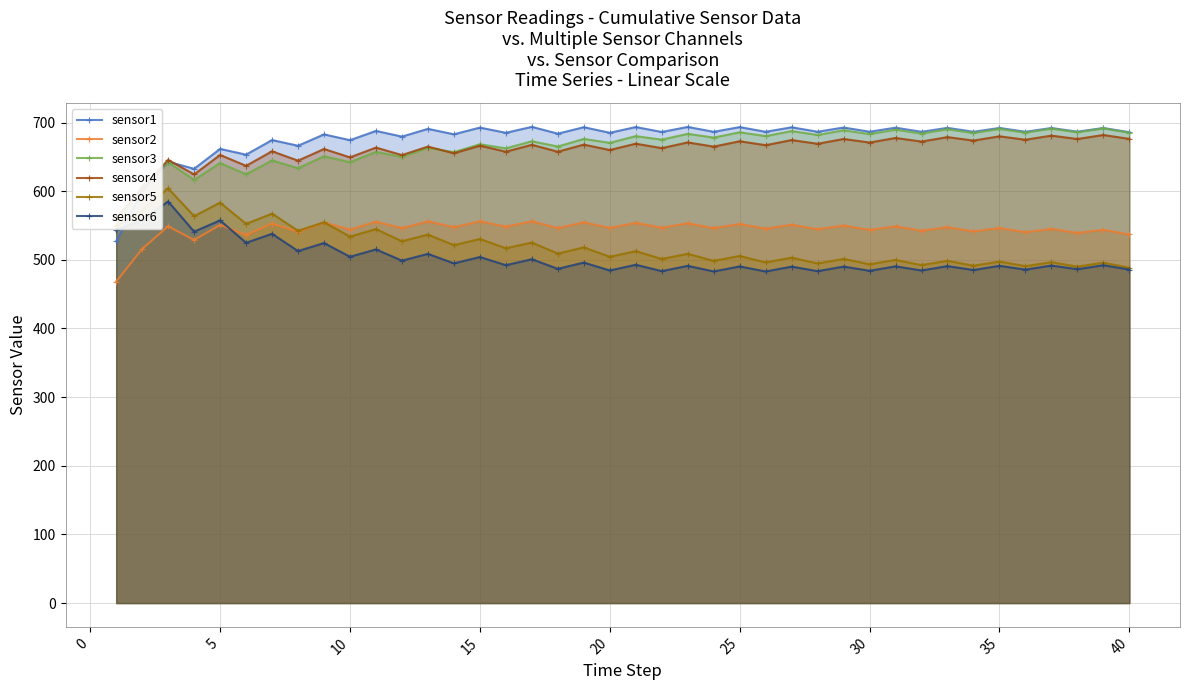

How many series are shown in this chart?

6